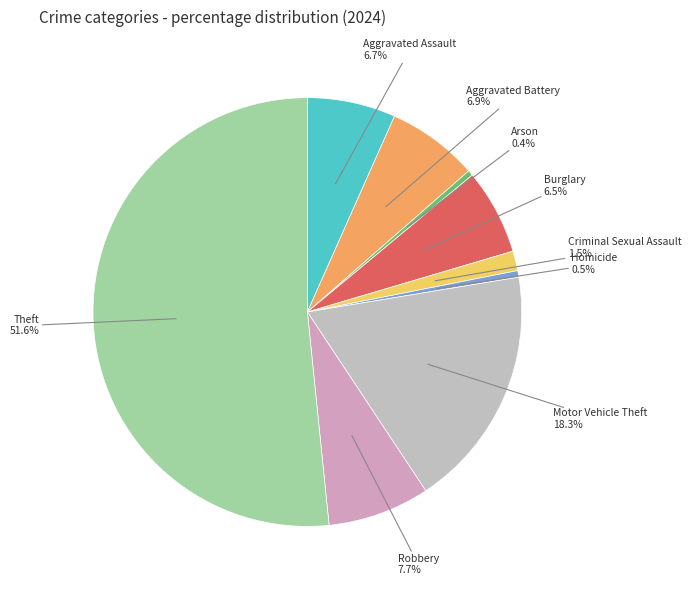

How many slices are in this pie chart?

9